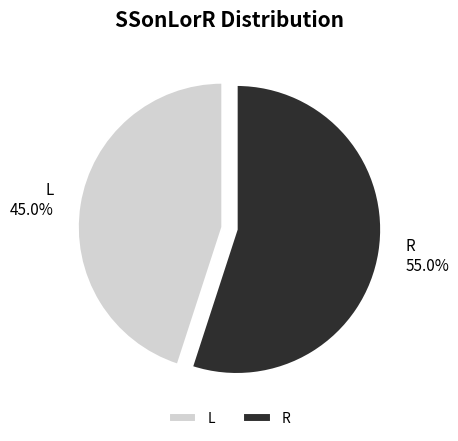

Which slice is the smallest?

L